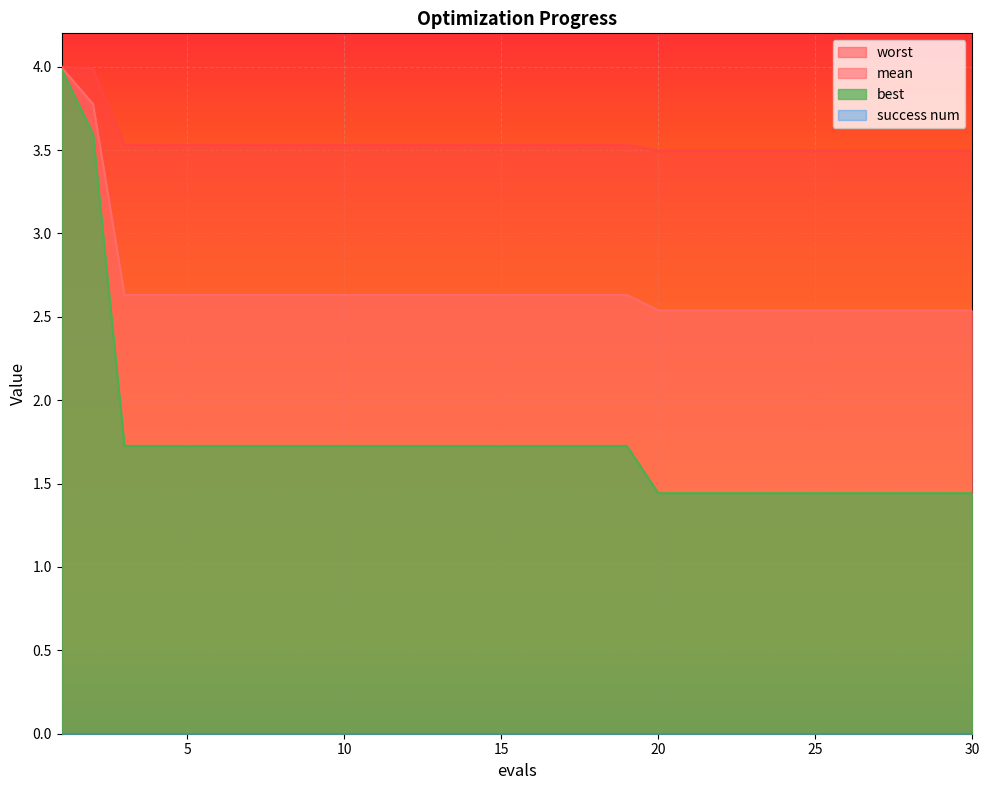

What is the spread (max minus min) of values at 18?

1.8